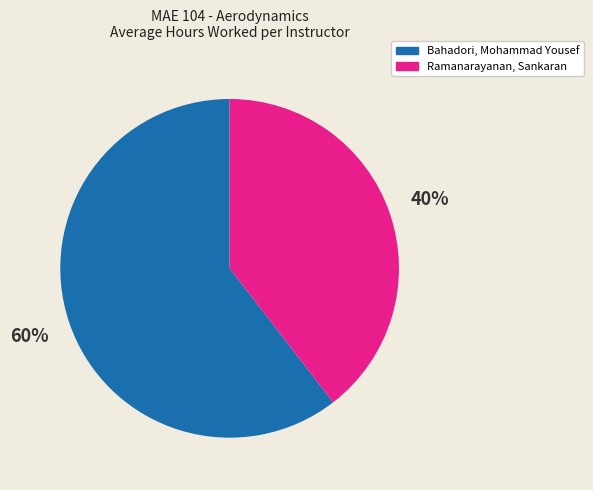

To the nearest percent, what portion does Bahadori, Mohammad Yousef represent?

60%